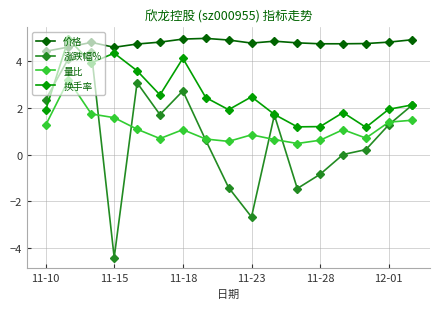

How many data points does each series have?

17